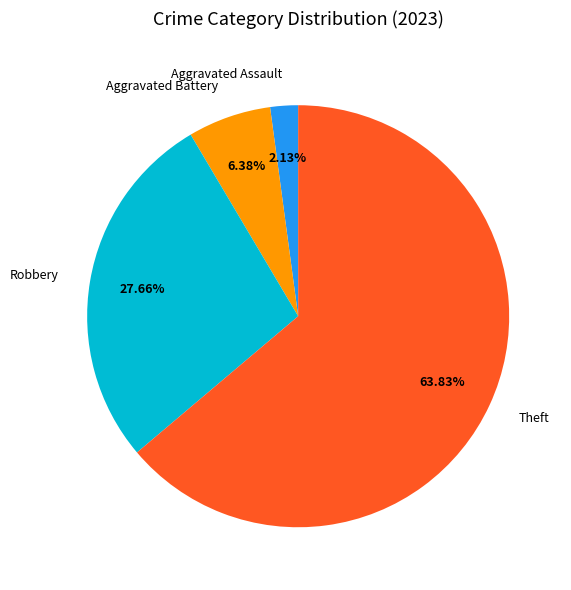

Is it true that Aggravated Assault is 12% of the pie?

False